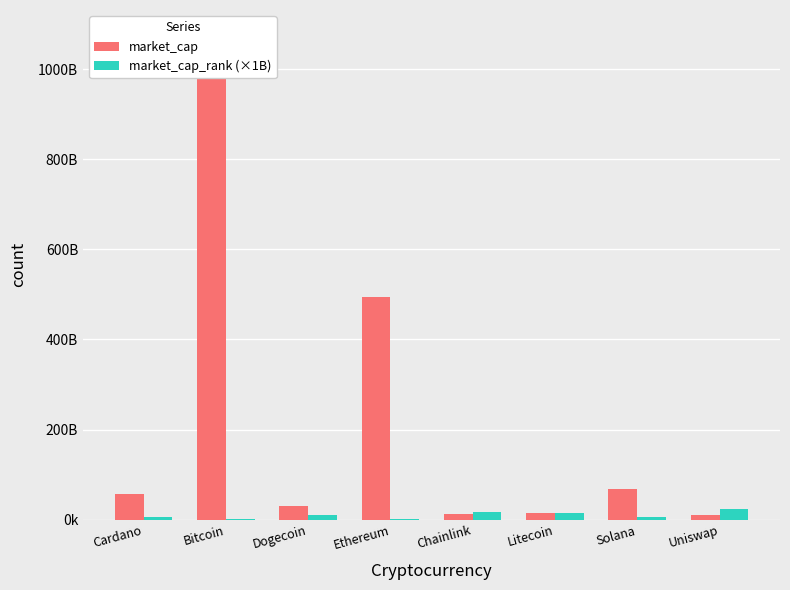

What is the label of the 8th bar from the left?

Uniswap